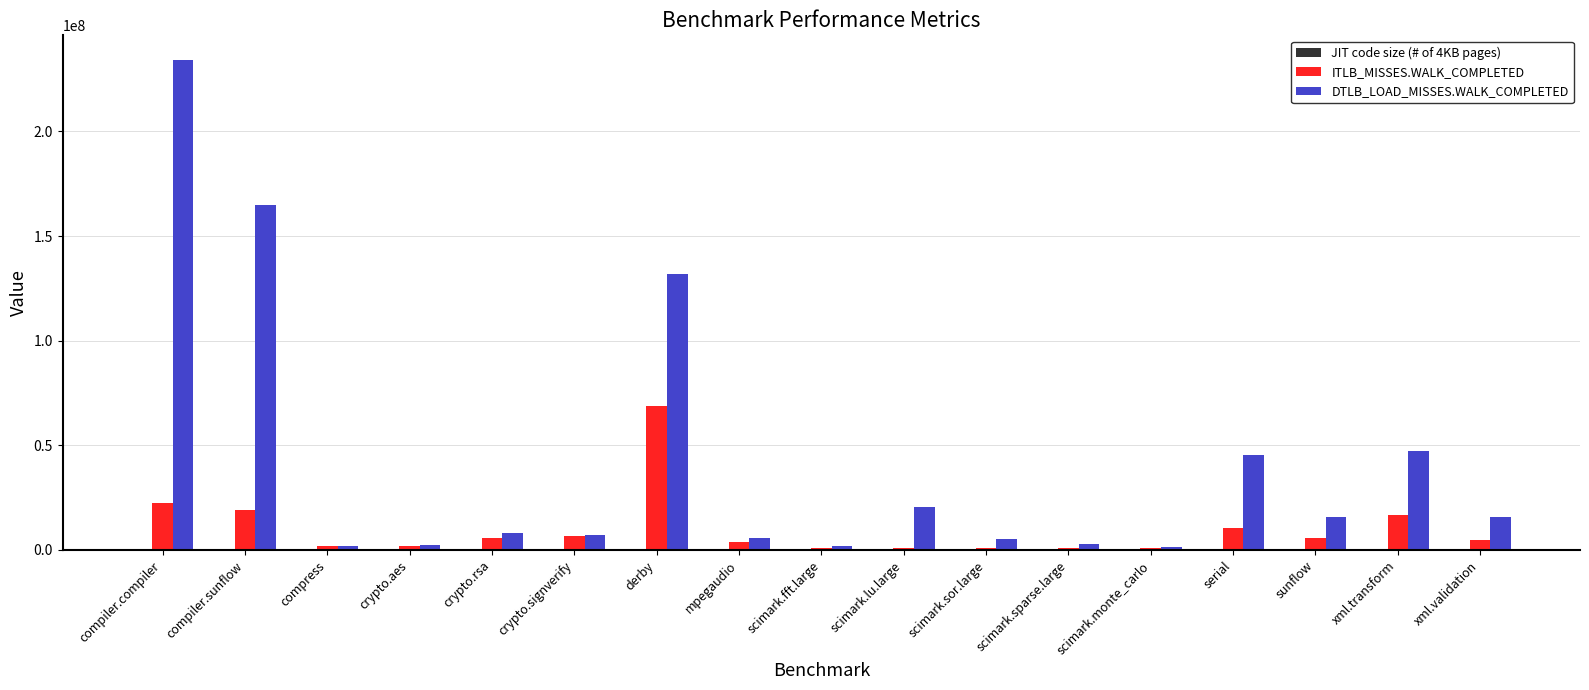

How many groups of bars are there?

17